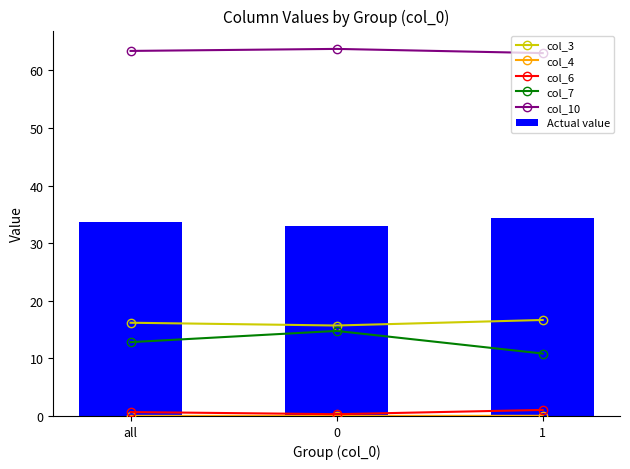

How many values in col_4 are above zero?

2